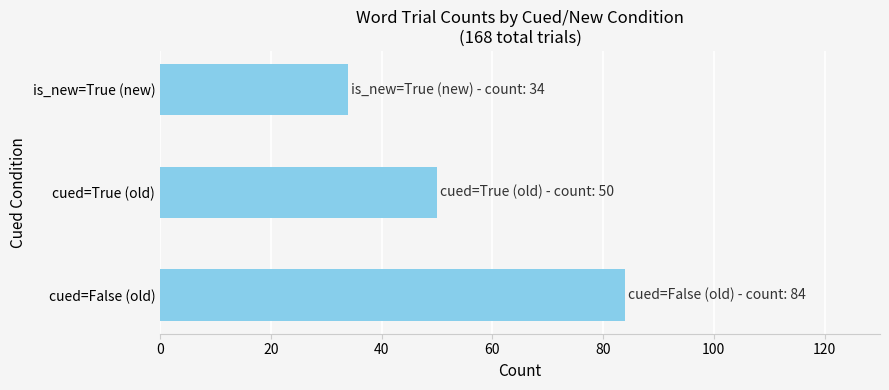

How many values are between 34 and 84?

3